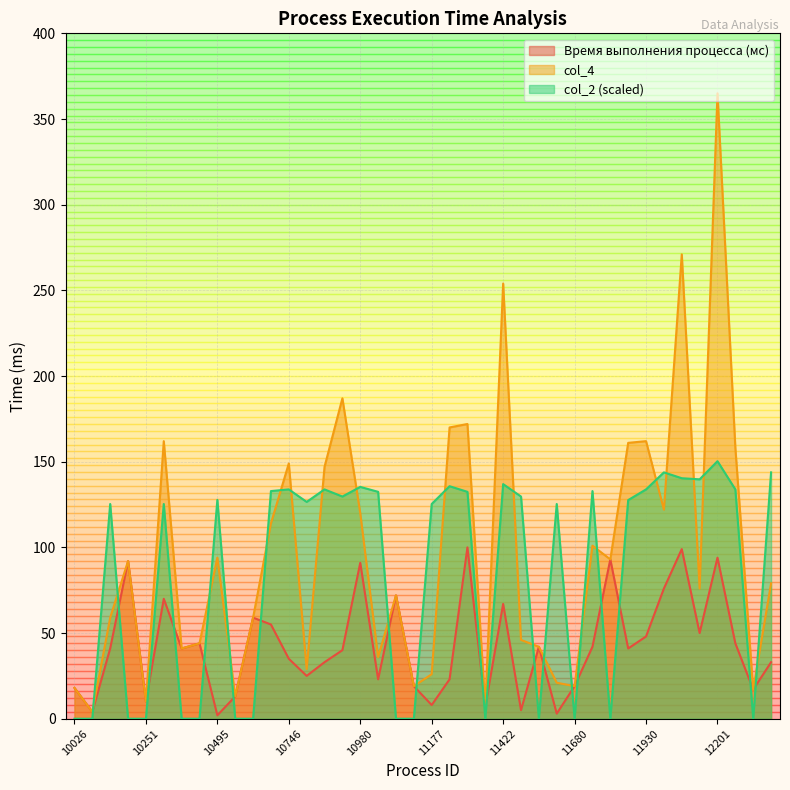

List the series in order of their overall mean, highest first.

col_4, col_2 (scaled), Время выполнения процесса (мс)